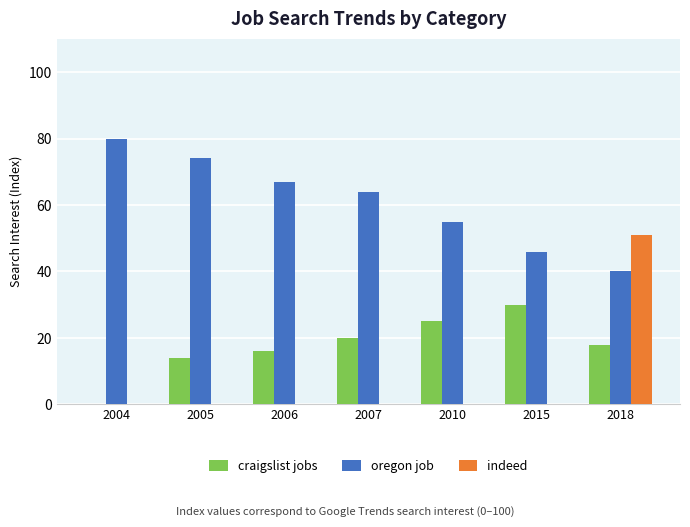

What is the sum of the craigslist jobs values at 2018 and 2006?

34